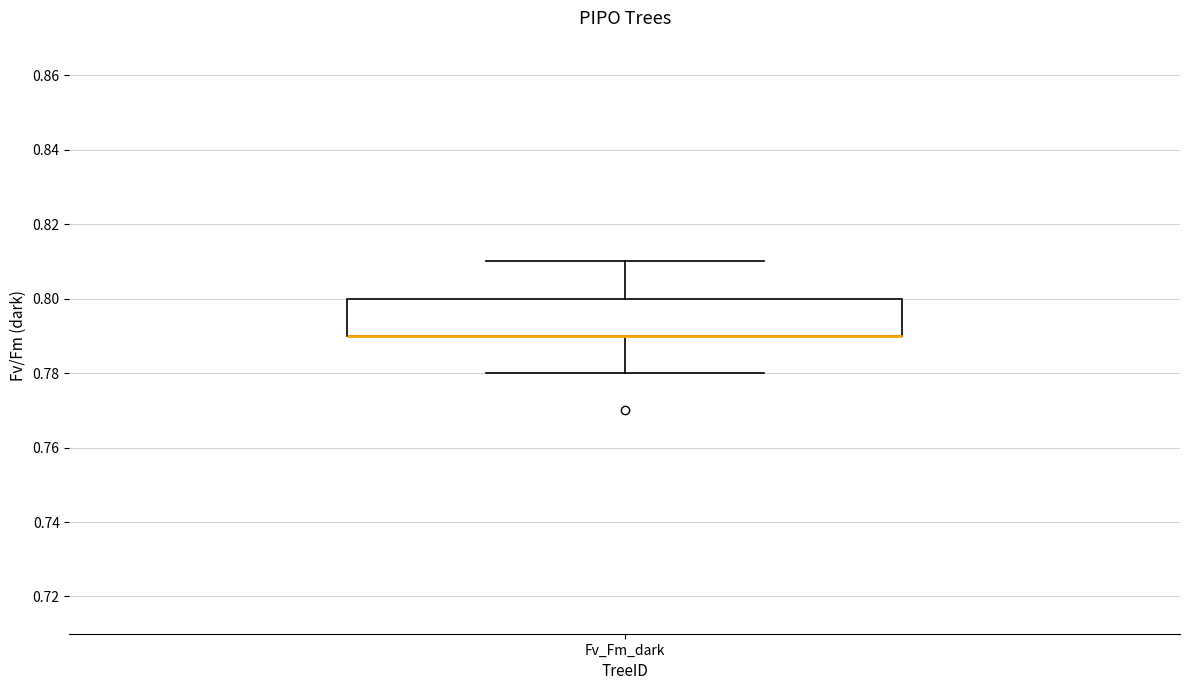

Where is the upper edge of the box for Fv_Fm_dark on the y-axis? The values are not printed on the chart, so give them approximately, as read against the axis.

0.80